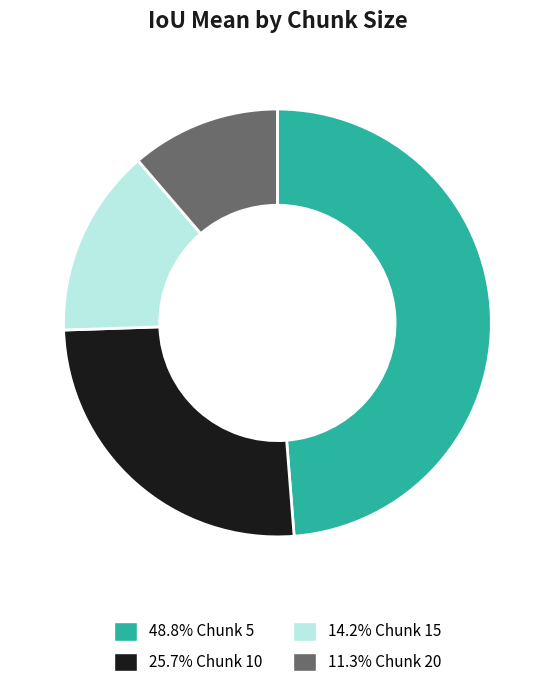

Is the sum of 48.8% Chunk 5 and 14.2% Chunk 15 greater than half?

Yes